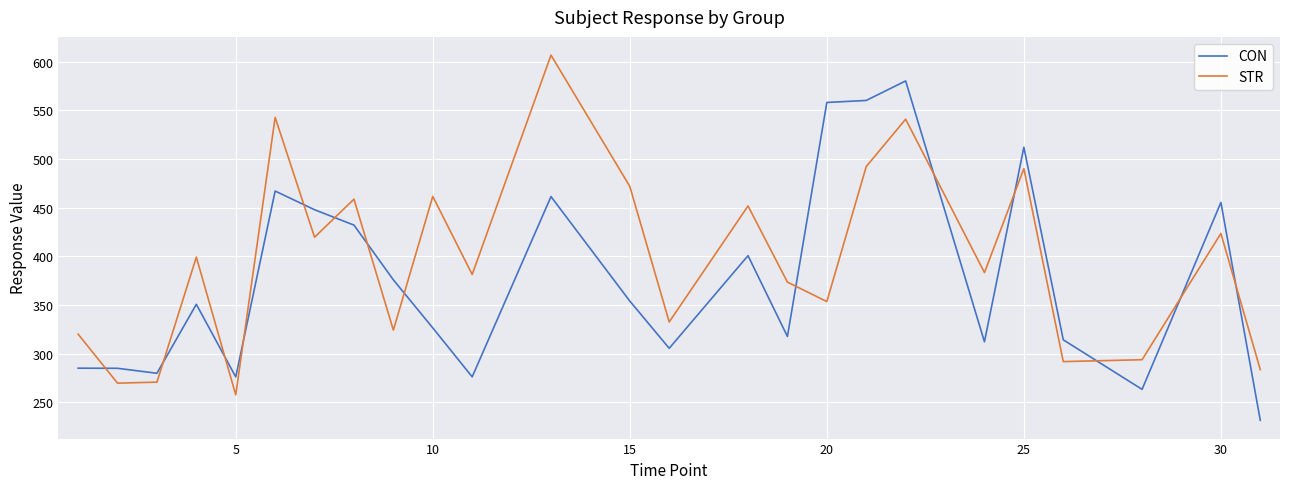

What is the smallest value displayed?

231.4